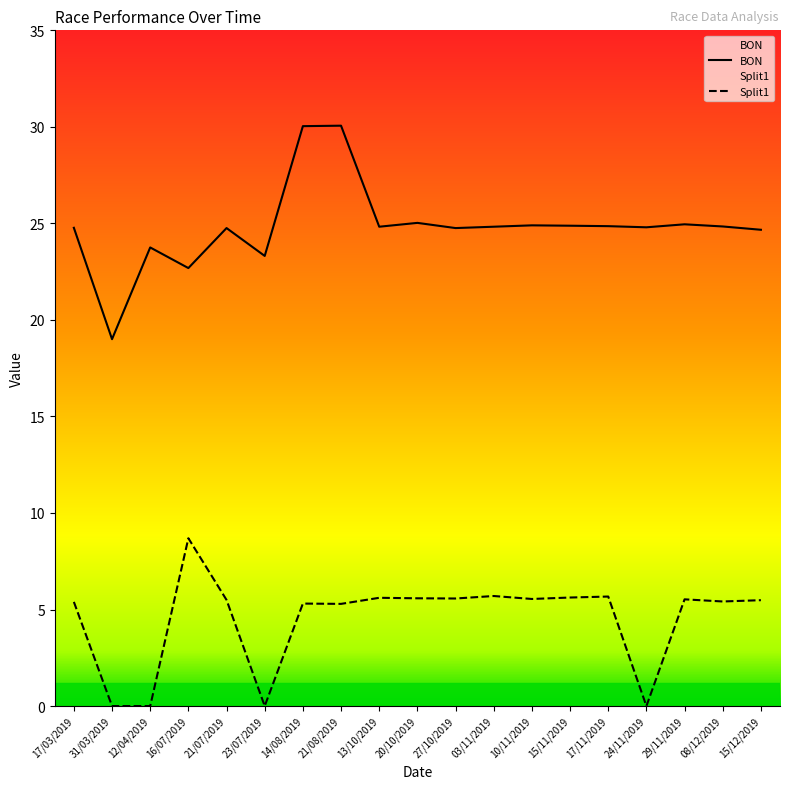

At 20/10/2019, list the series in order from smallest to largest.

Split1, BON